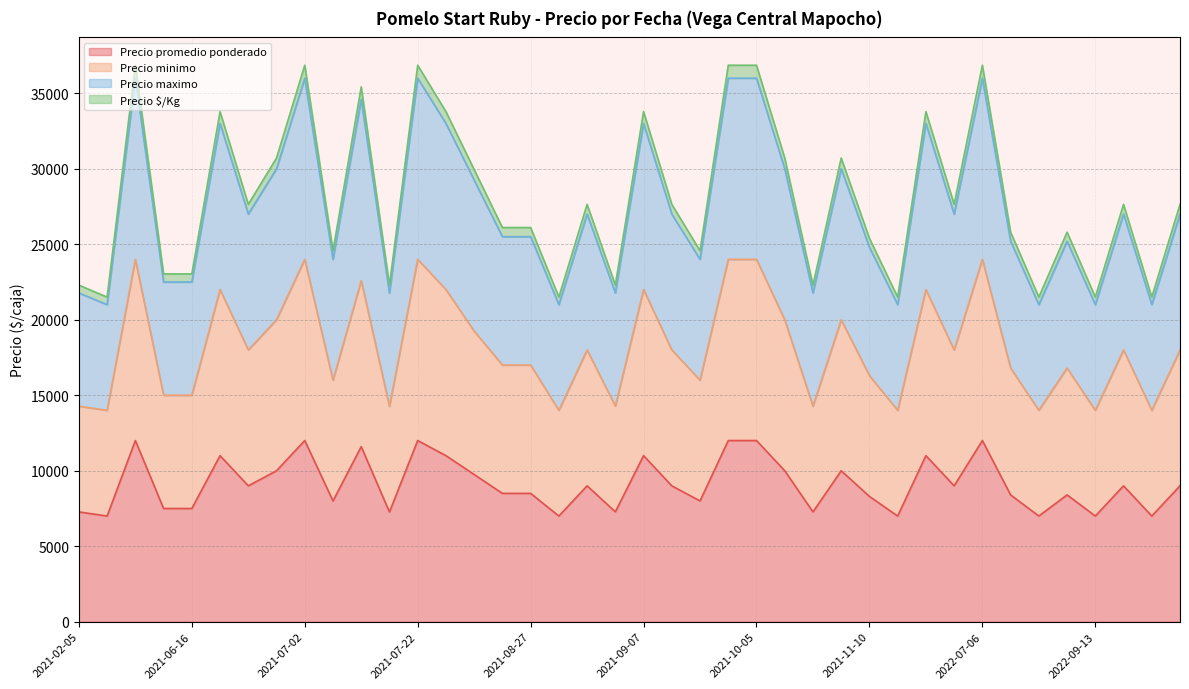

What is the highest value of the Precio promedio ponderado series?

12000